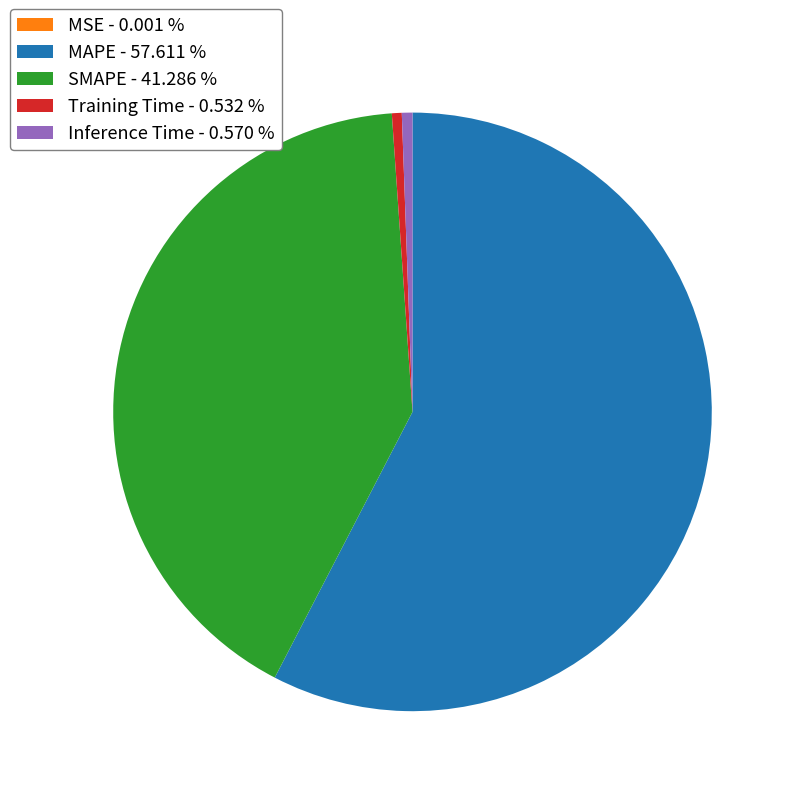

Is there a majority slice in this chart?

Yes